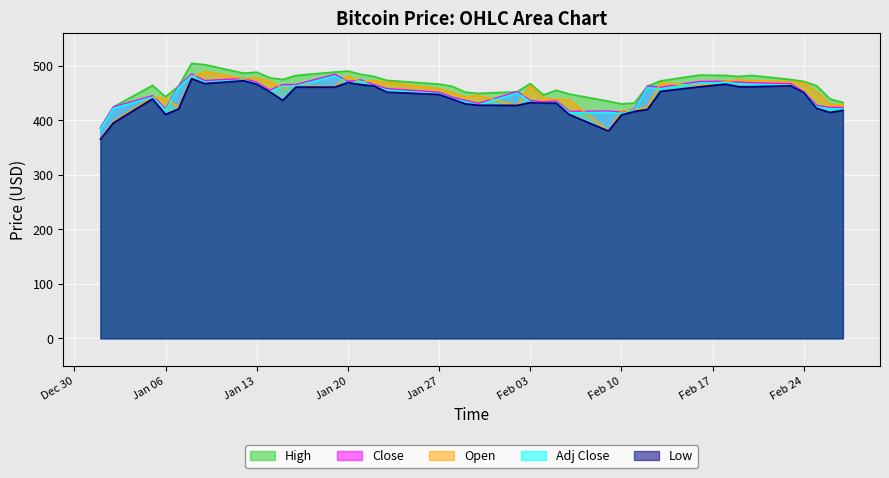

What is the difference between the maximum and minimum values in the High series?

118.4